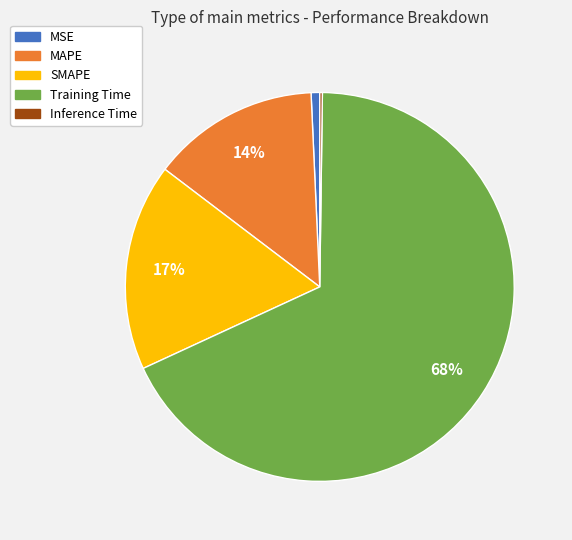

Which category has the biggest portion of the pie?

Training Time